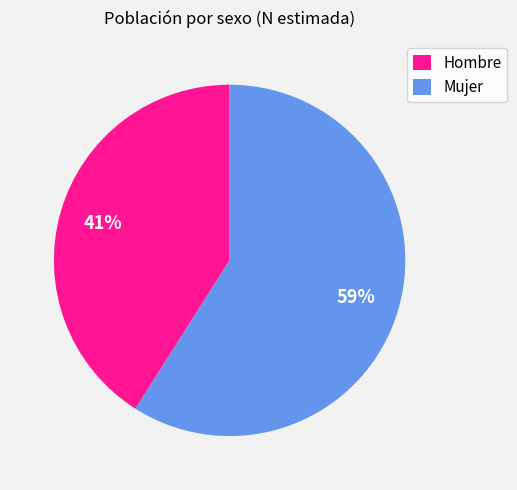

Is there a majority slice in this chart?

Yes